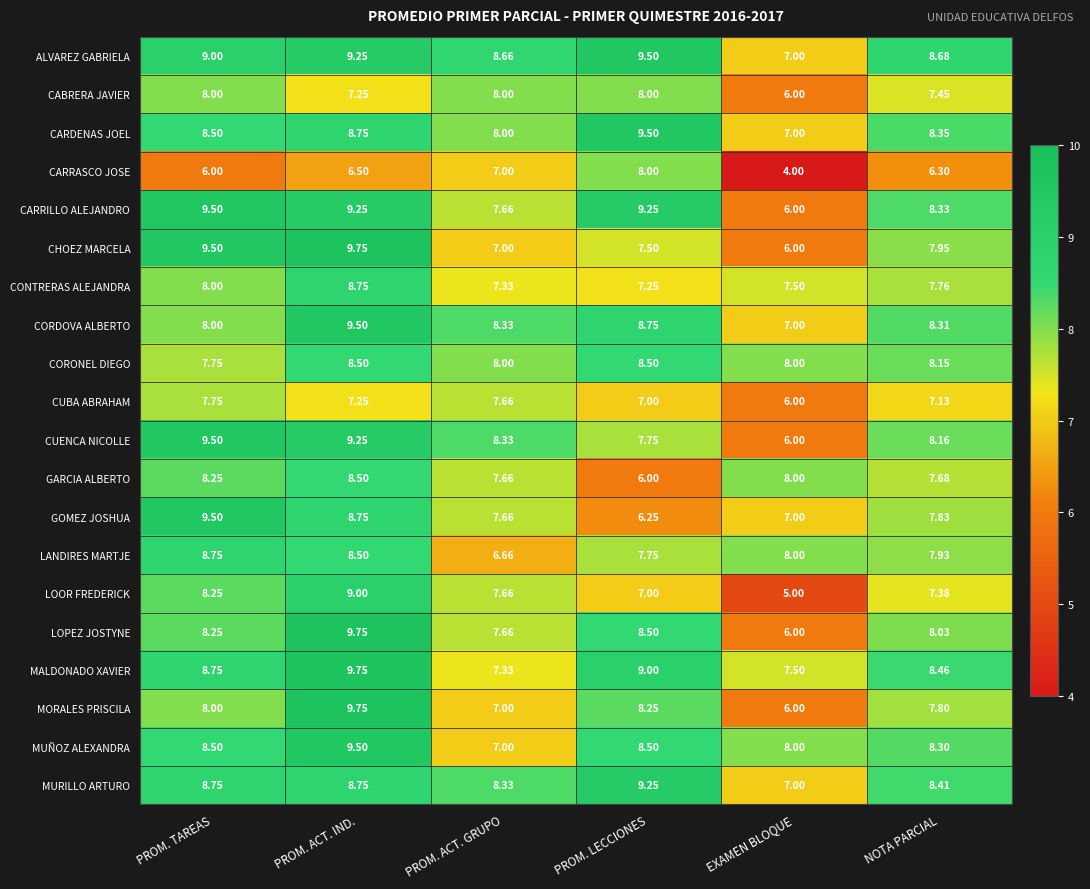

Which label corresponds to the smallest value in the chart?

EXAMEN BLOQUE